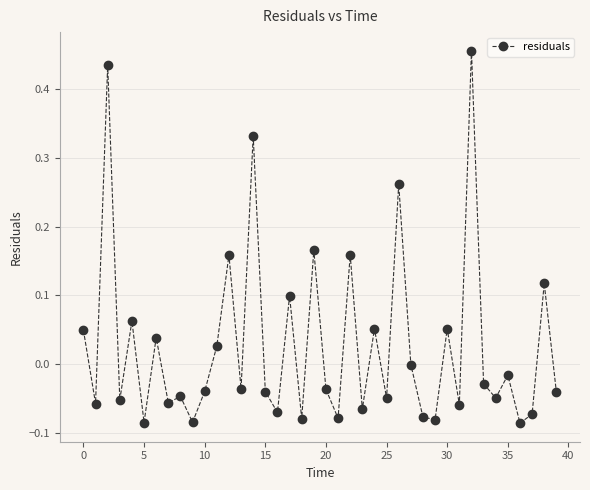

What is the sum of all values?

1.1